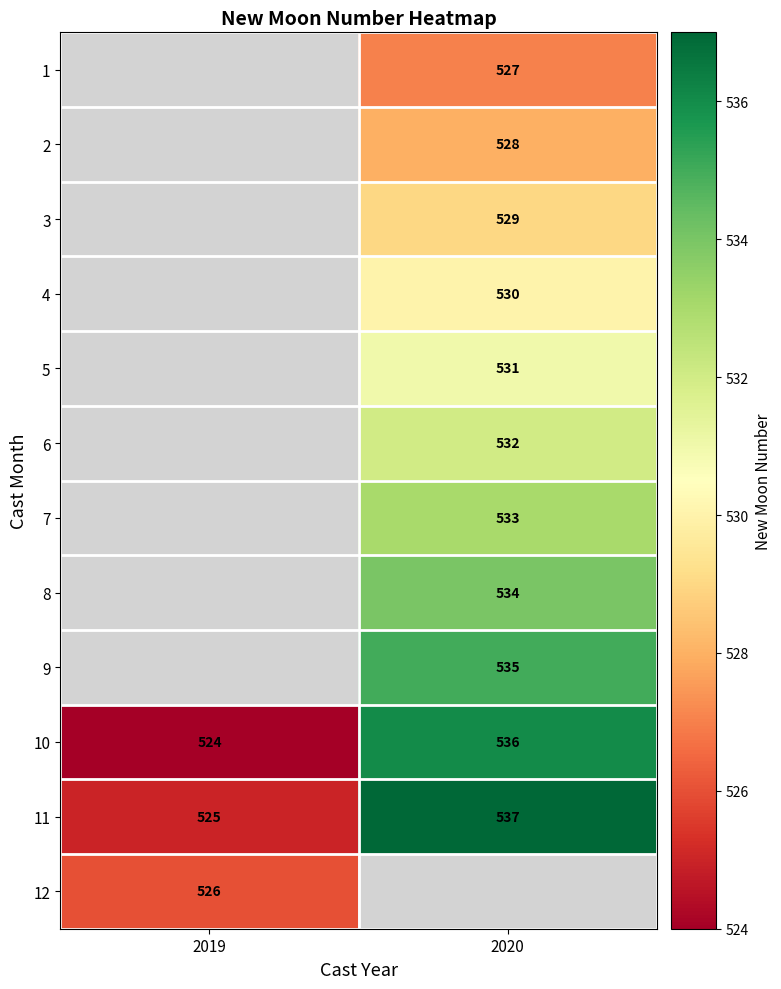

The value of 11 at 2019 is 835. True or false?

False